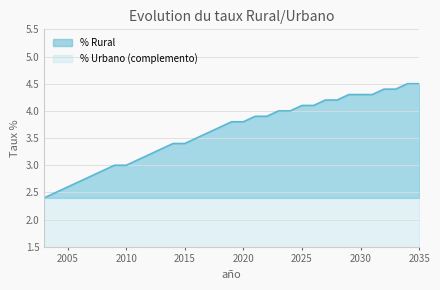

Is it true that the value at 2016 is 3.5?

True